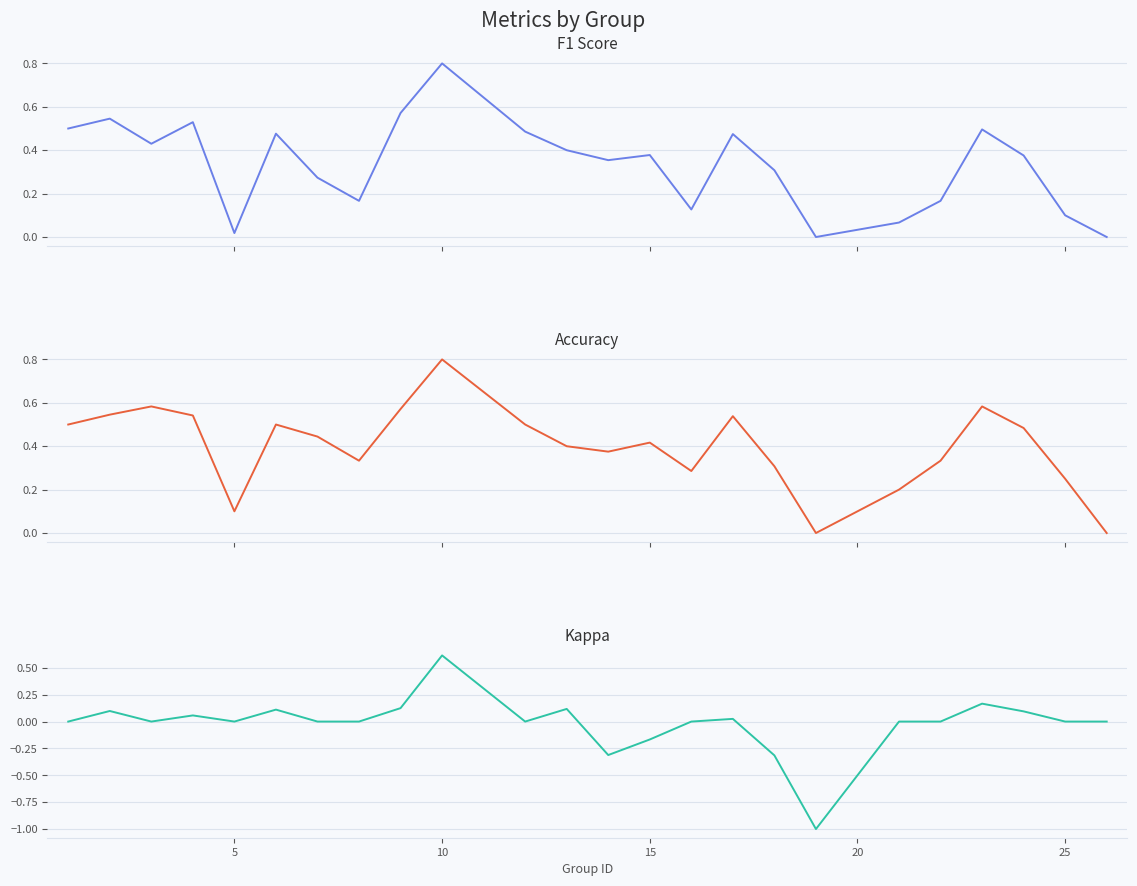

How many interior local peaks does the f1 series have?

7